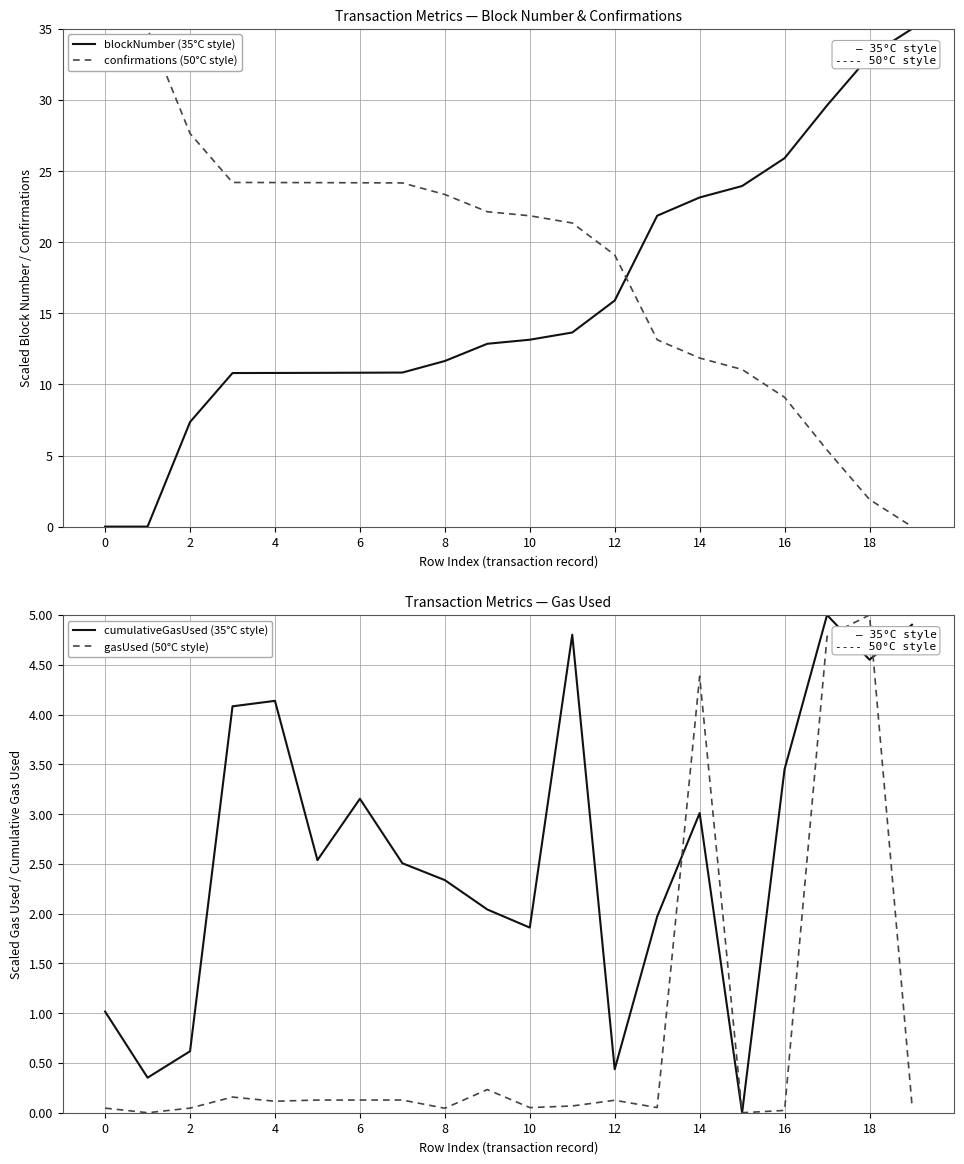

Is it true that confirmations (50°C style) equals 28.0 at 12?

False